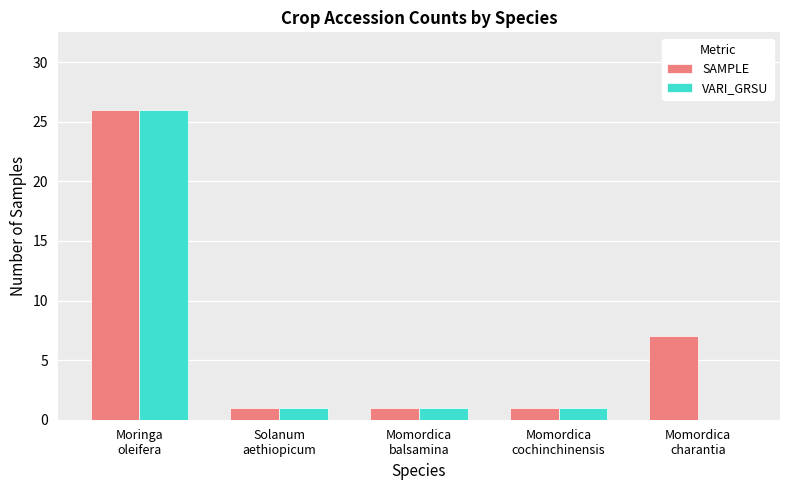

Which series has the largest total across all categories?

SAMPLE